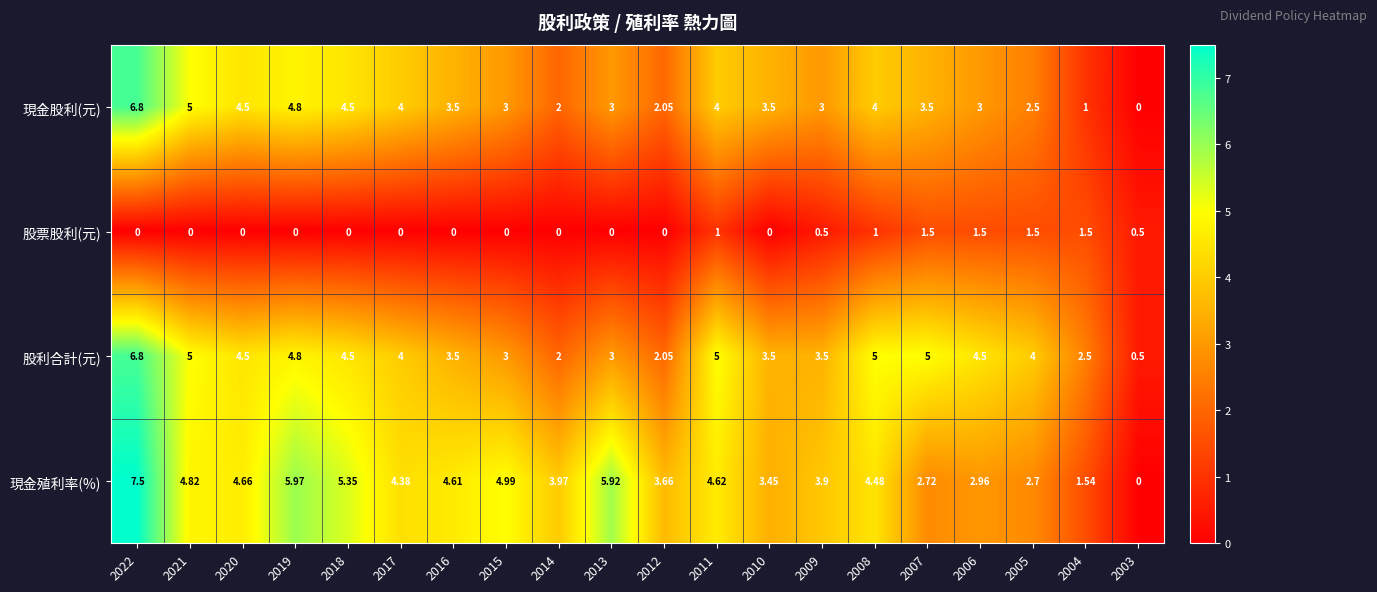

Which series has the widest spread of values?

現金殖利率(%)